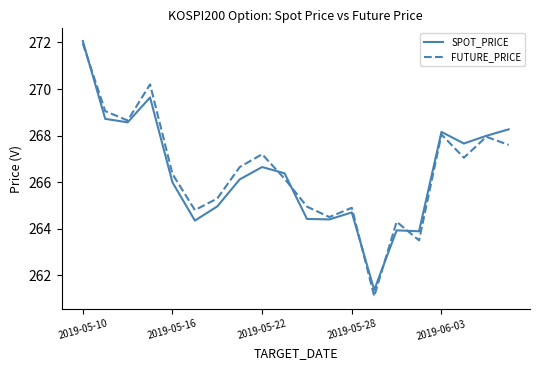

In SPOT_PRICE, how many points are higher than both neighbors (excluding endpoints)?

5